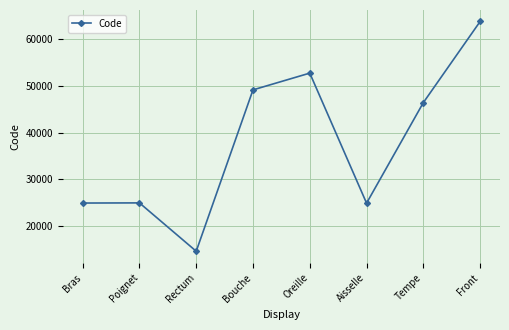

How many lines are shown in the chart?

1